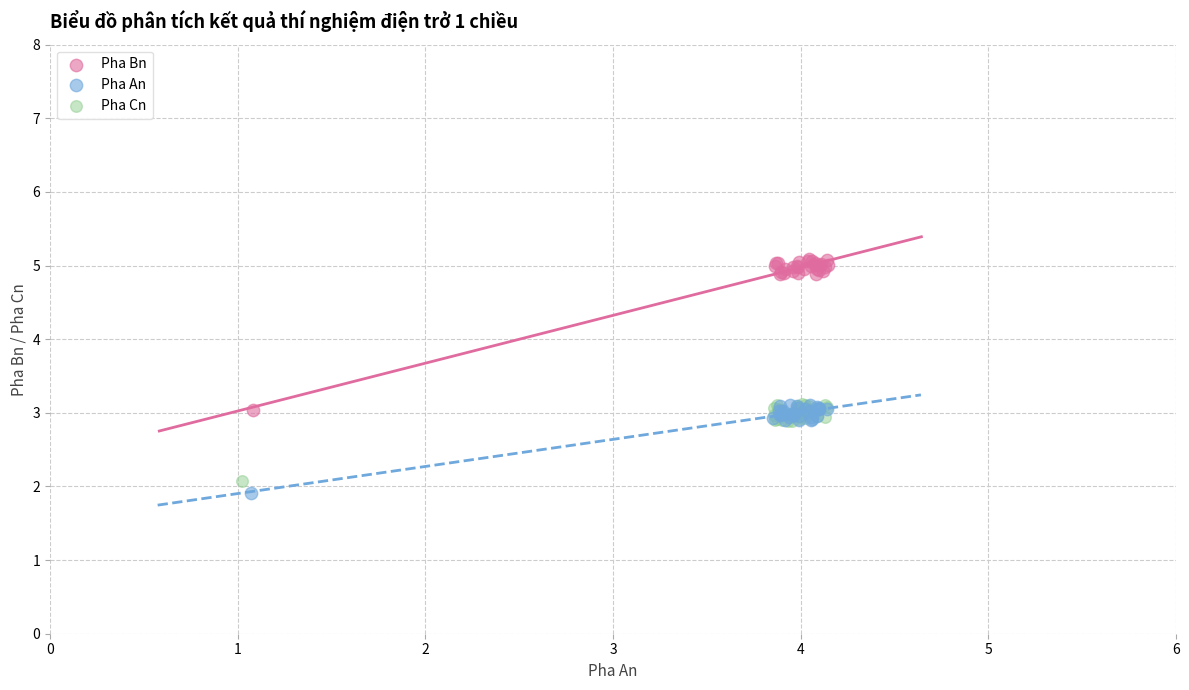

Which series has the largest Y range (max minus min)?

Pha Bn